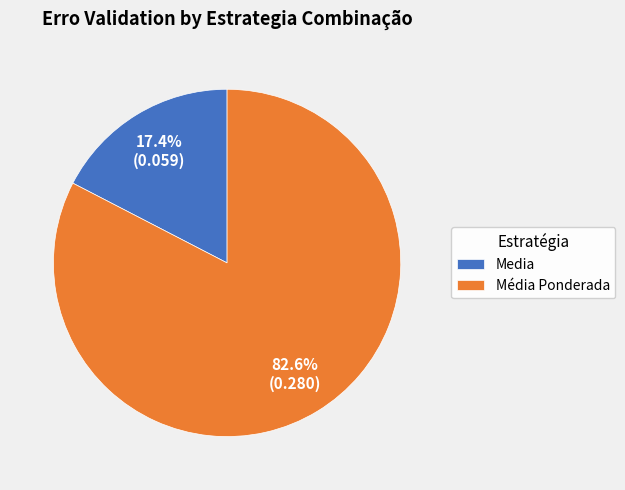

Rank the categories by value from highest to lowest.

Média Ponderada, Media